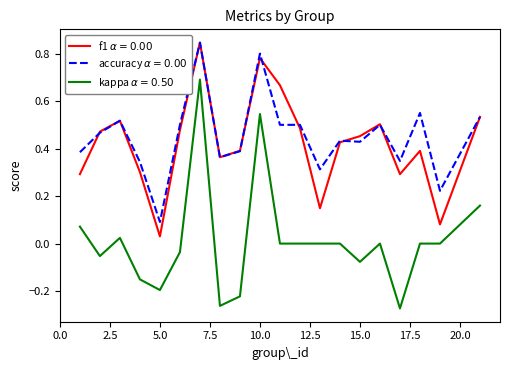

Is this an area chart (filled region under the line)?

No